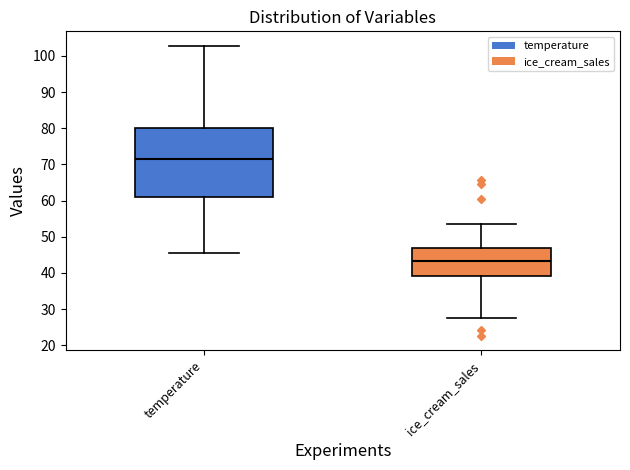

Which box has the lowest median line?

ice_cream_sales